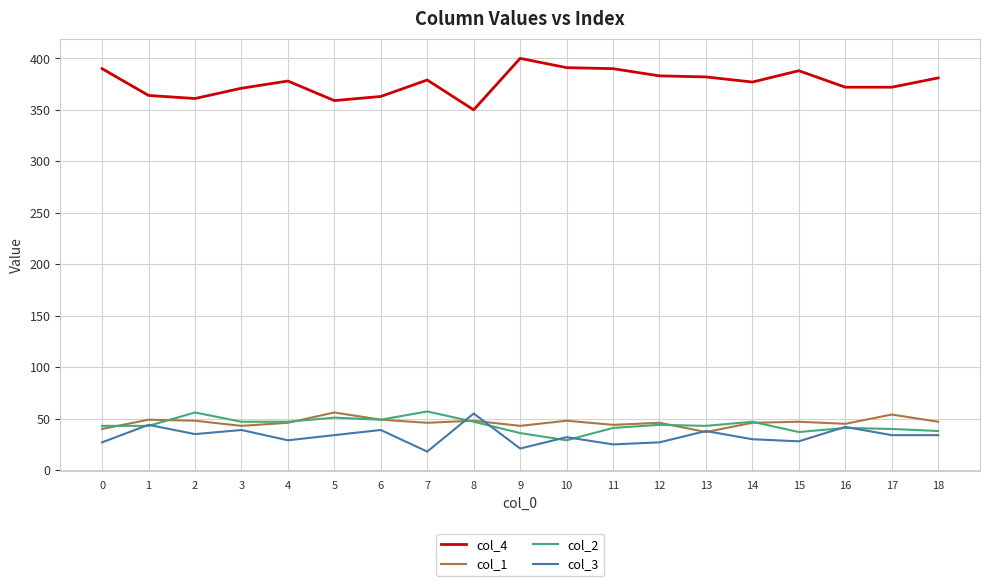

What are all the series names shown in the legend?

col_4, col_1, col_2, col_3